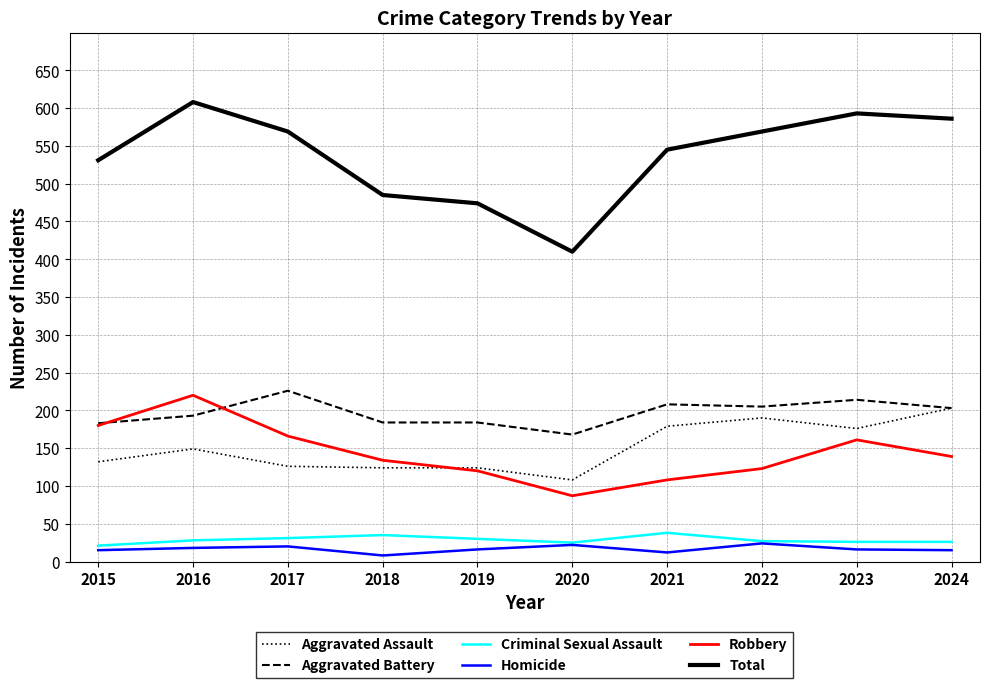

True or false: Aggravated Assault and Total intersect in this chart.

False